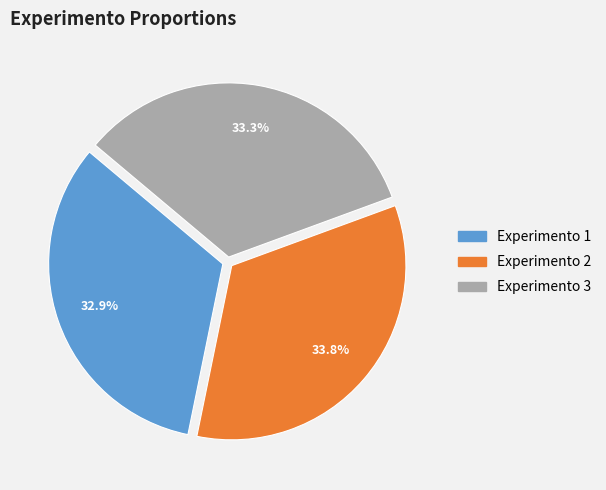

What percentage is the Experimento 2 slice, to the nearest percent?

34%